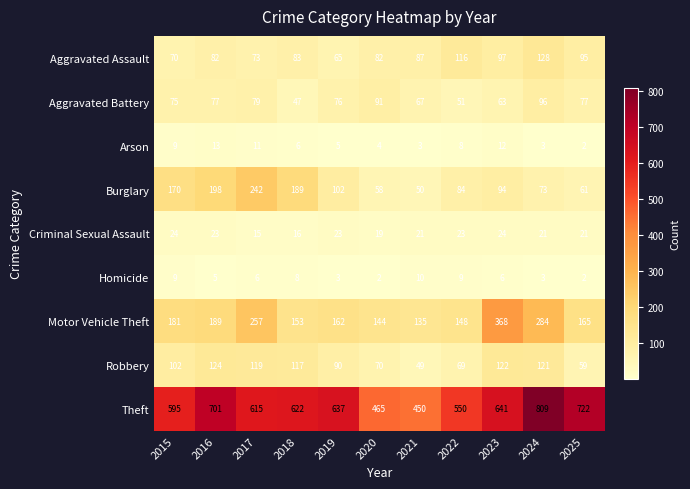

At which category does the chart reach its peak across all series?

2024